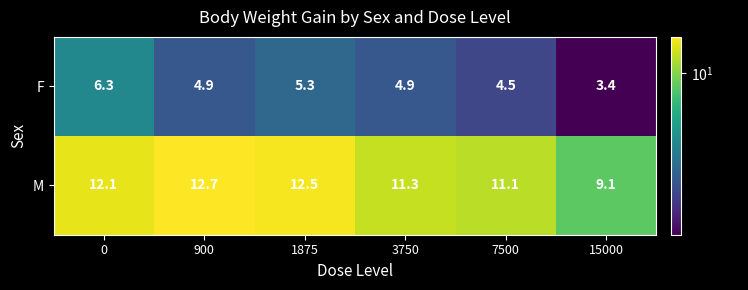

What is the greatest value displayed?

12.7